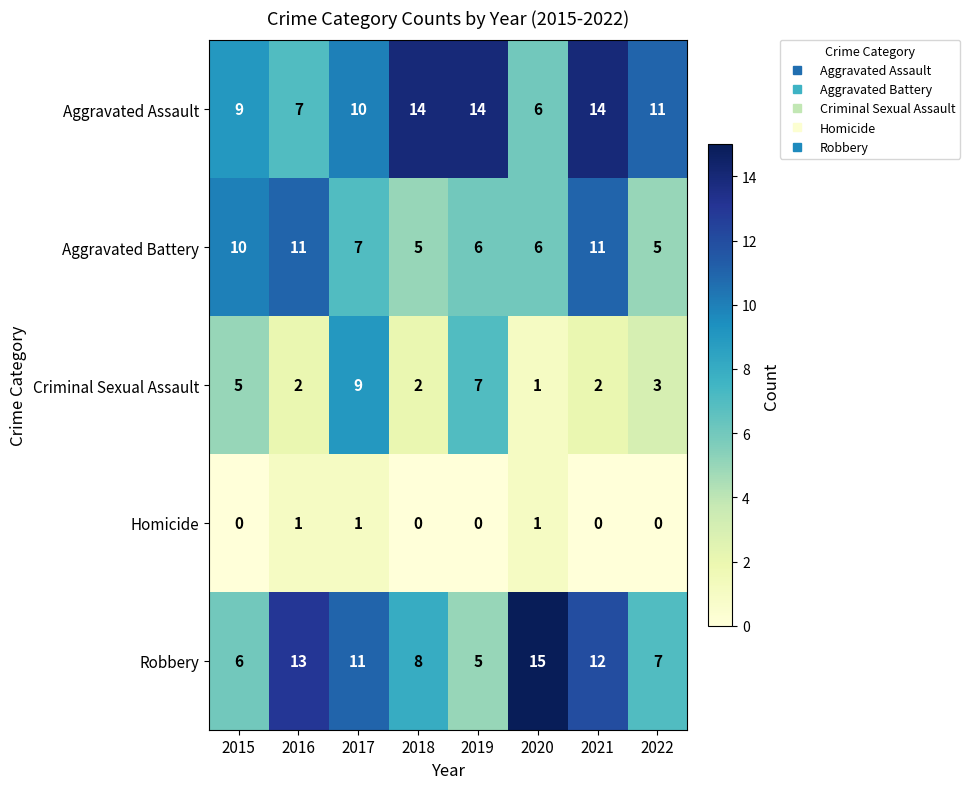

How many data points in Aggravated Battery are less than 7?

4